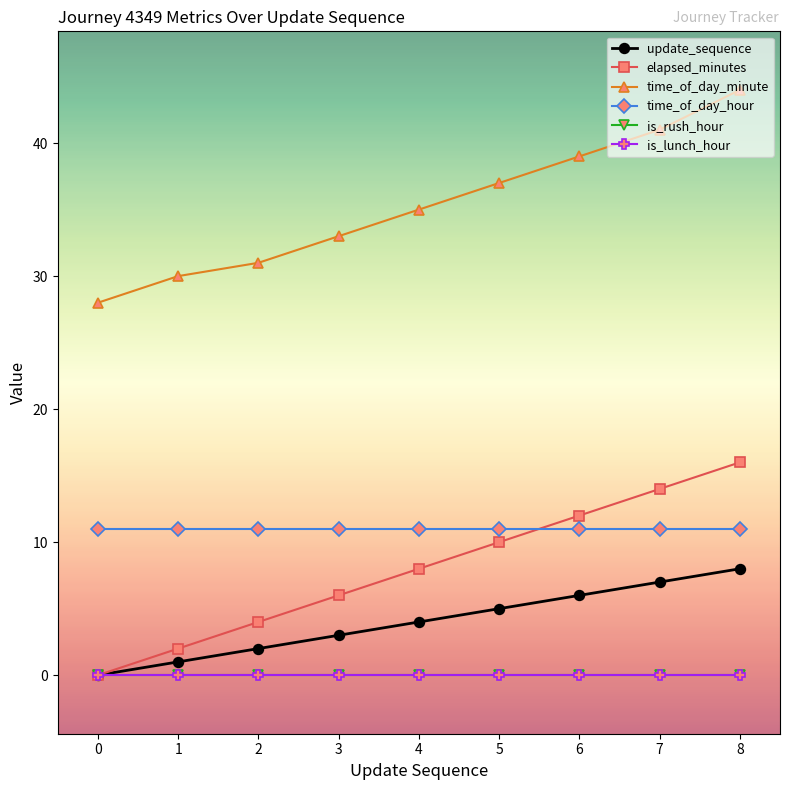

List the series in order of their peak value, highest first.

time_of_day_minute, elapsed_minutes, time_of_day_hour, update_sequence, is_rush_hour, is_lunch_hour